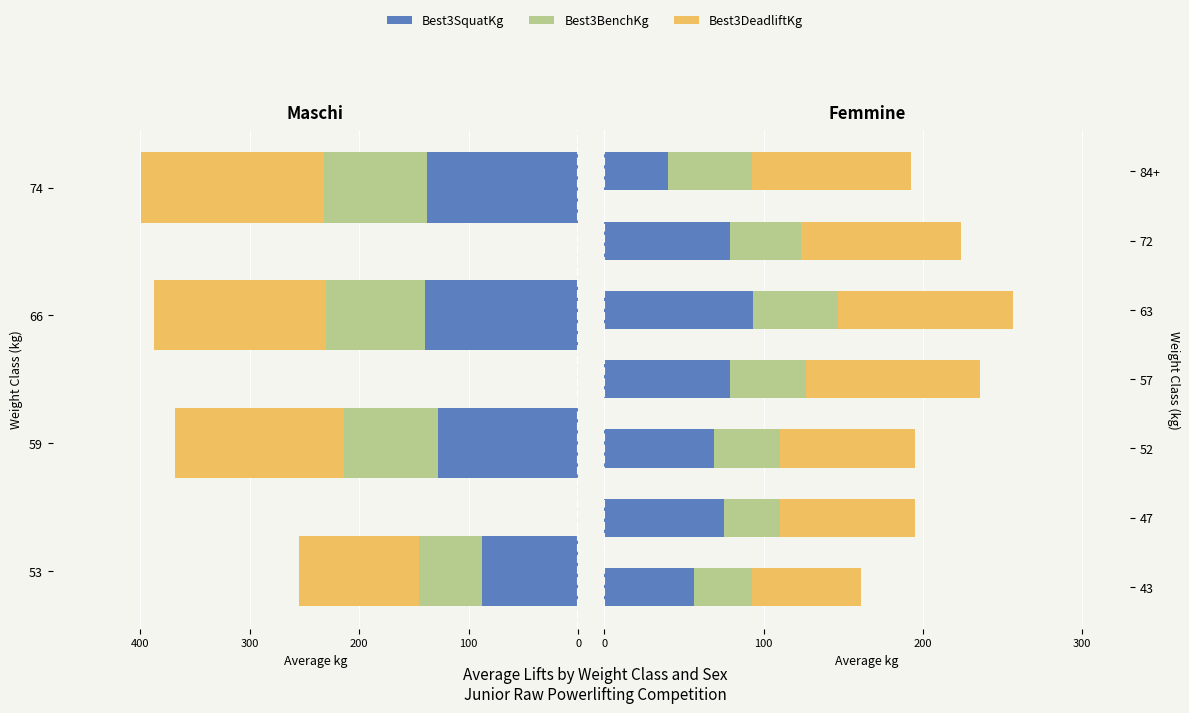

List the series in order of their peak value, lowest first.

Best3BenchKg, Best3SquatKg, Best3DeadliftKg